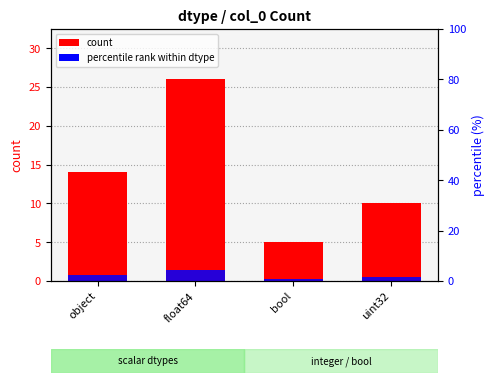

Count the number of data series in this chart.

2